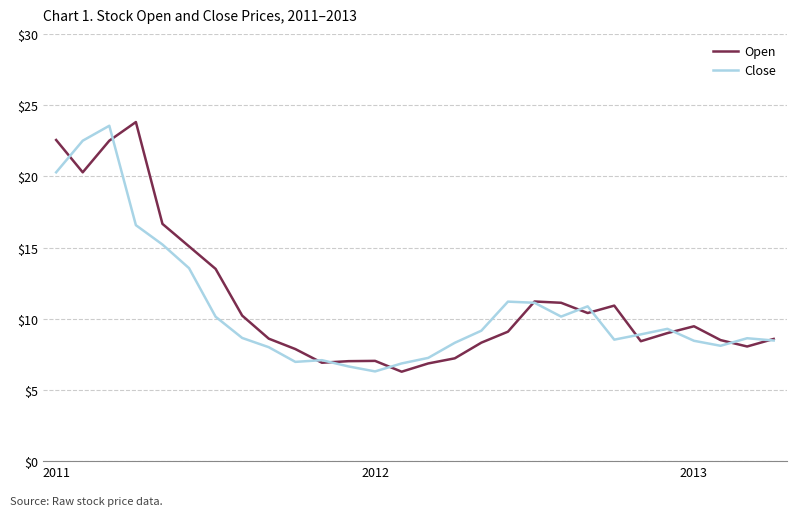

What is the maximum value shown in the chart?

23.8